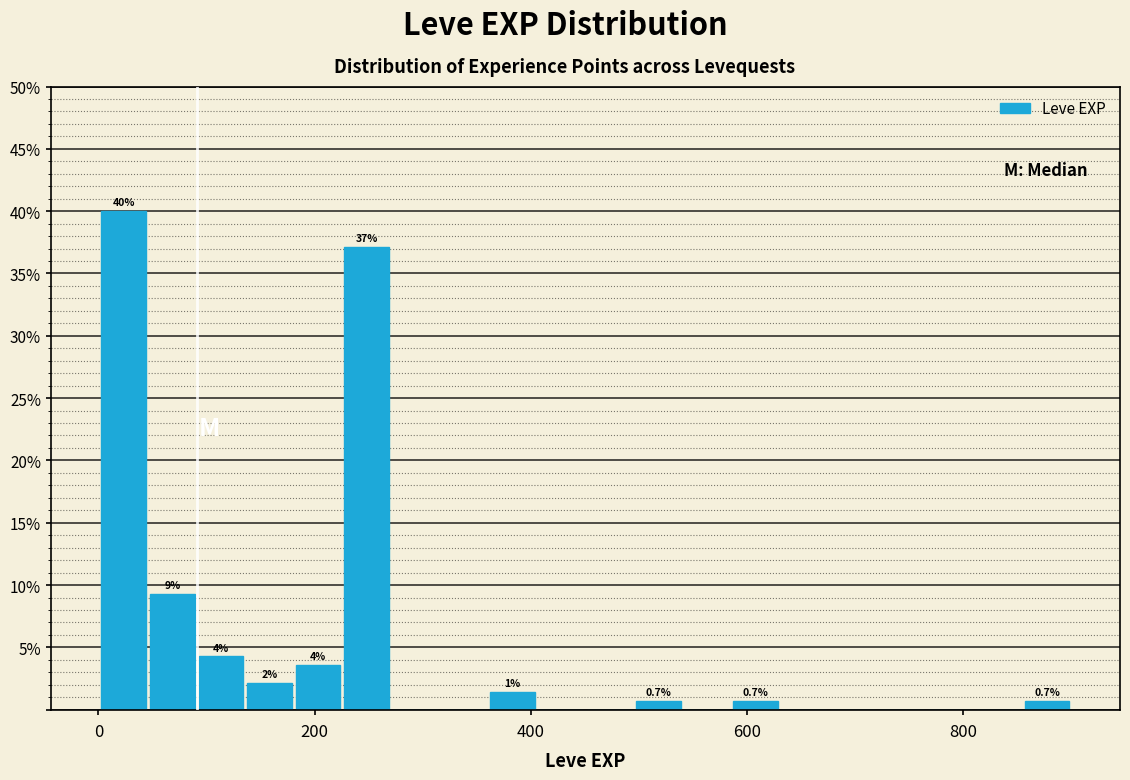

Read against the x-axis, roughly where is the centre of the tallest bar?

20